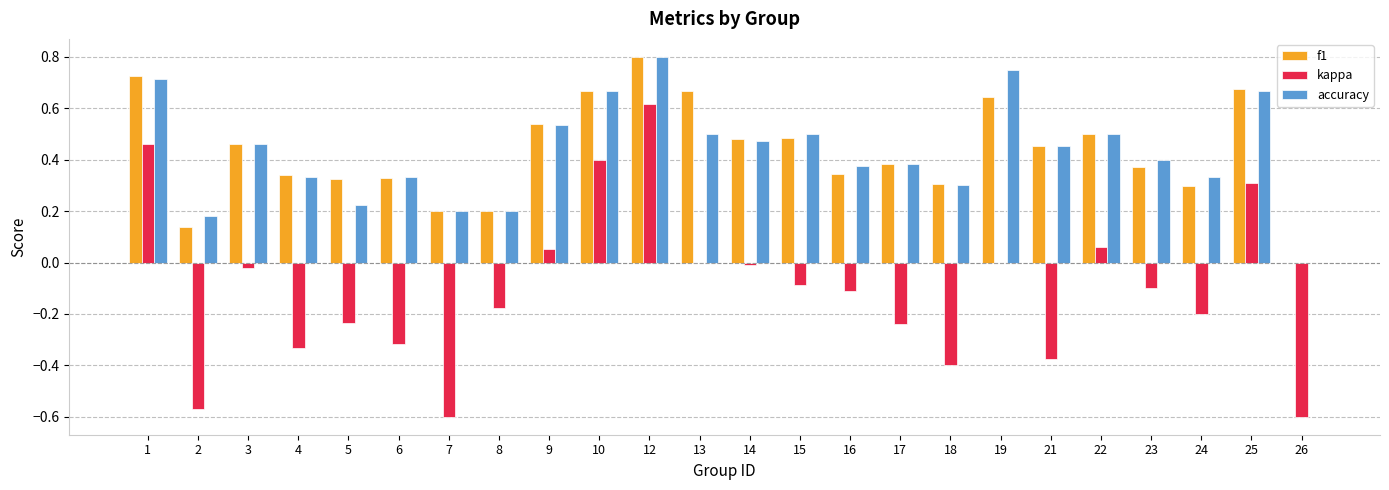

True or false: accuracy has a value of 0.2 at 23.

False